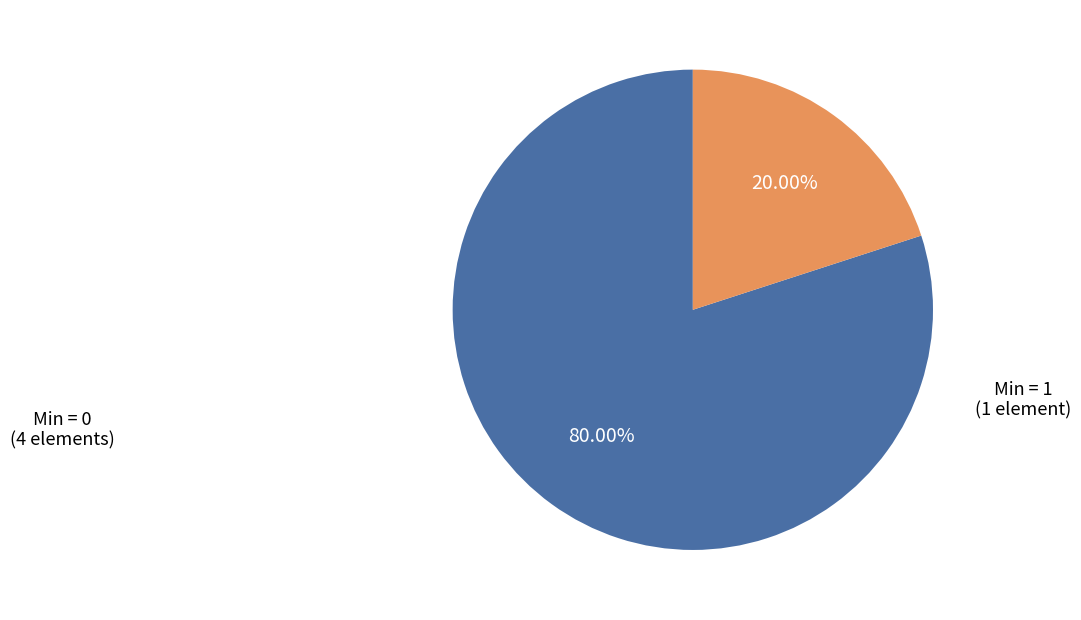

Do Min = 1 and Min = 0 together represent more than half of the pie?

Yes